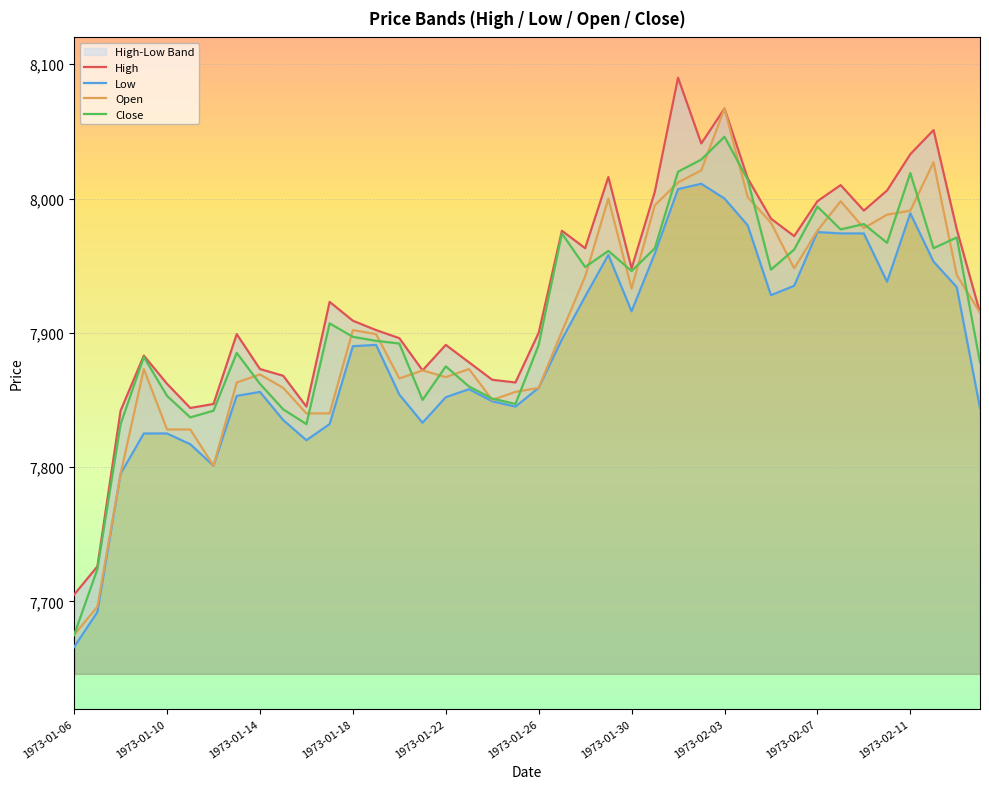

Which series has the largest range (max minus min)?

Open